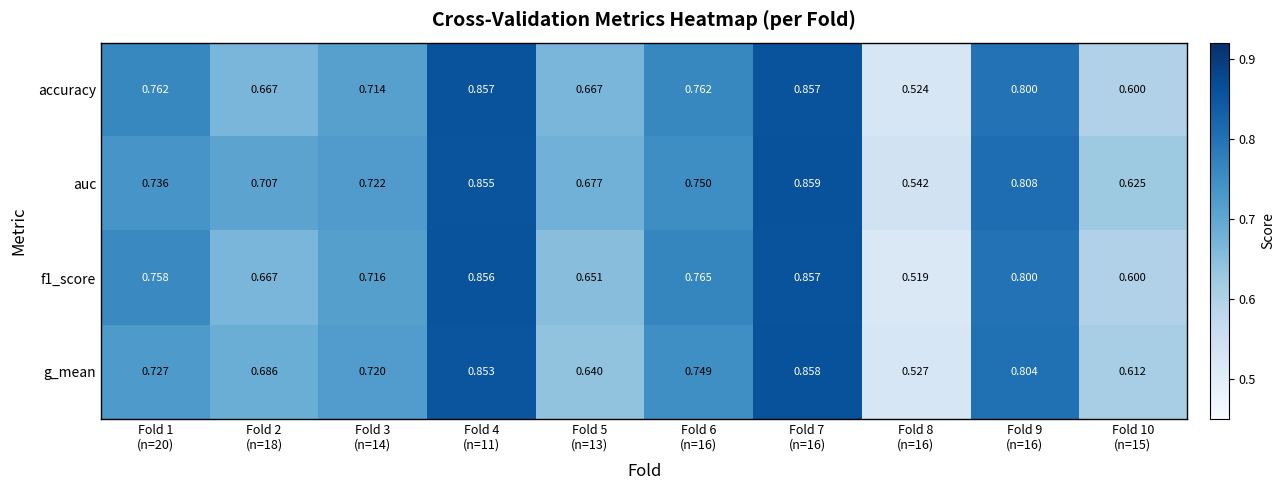

At how many categories does at least one series exceed 0?

10